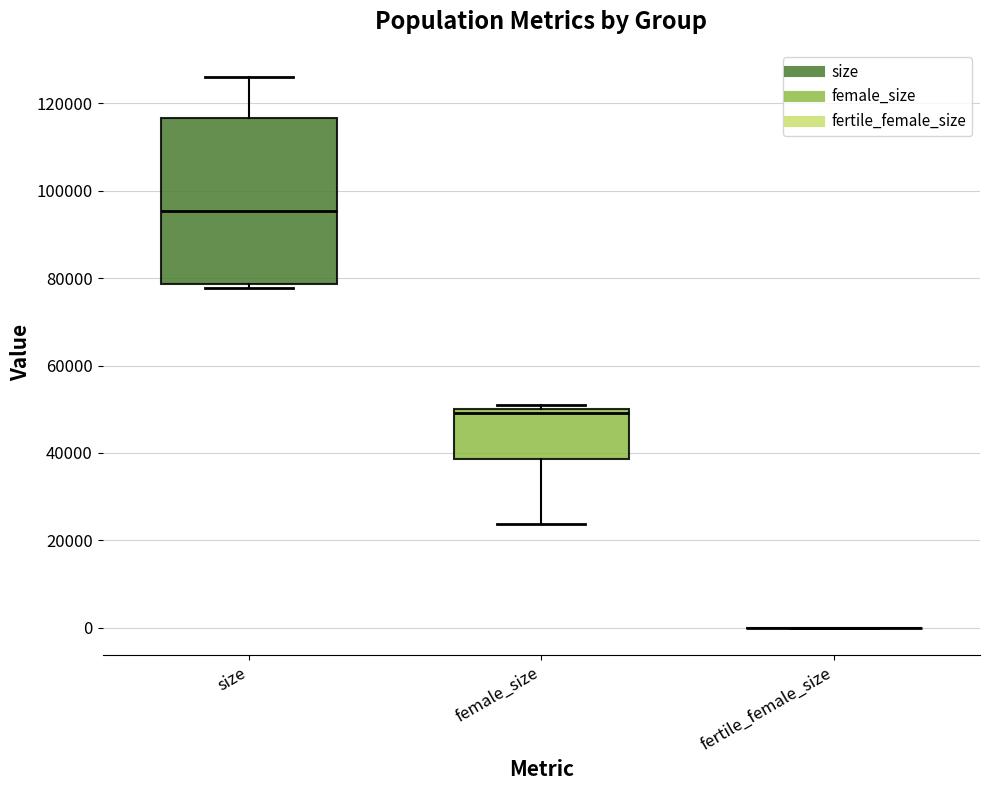

Reading left to right, transcribe this box plot: for each box, give where its median line is, the range the box spans, and where its two whiskers end, as read against the y-axis. The values are not printed on the chart, so give them approximately, as read against the axis.

size: median 96000, box 78000 to 116000, whiskers 78000 (just below the box's lower edge) to 126000
female_size: median 50000 (just below the box's upper edge), box 38000 to 50000, whiskers 24000 to 52000
fertile_female_size: box collapsed to a line at 0, whiskers 0 to 0